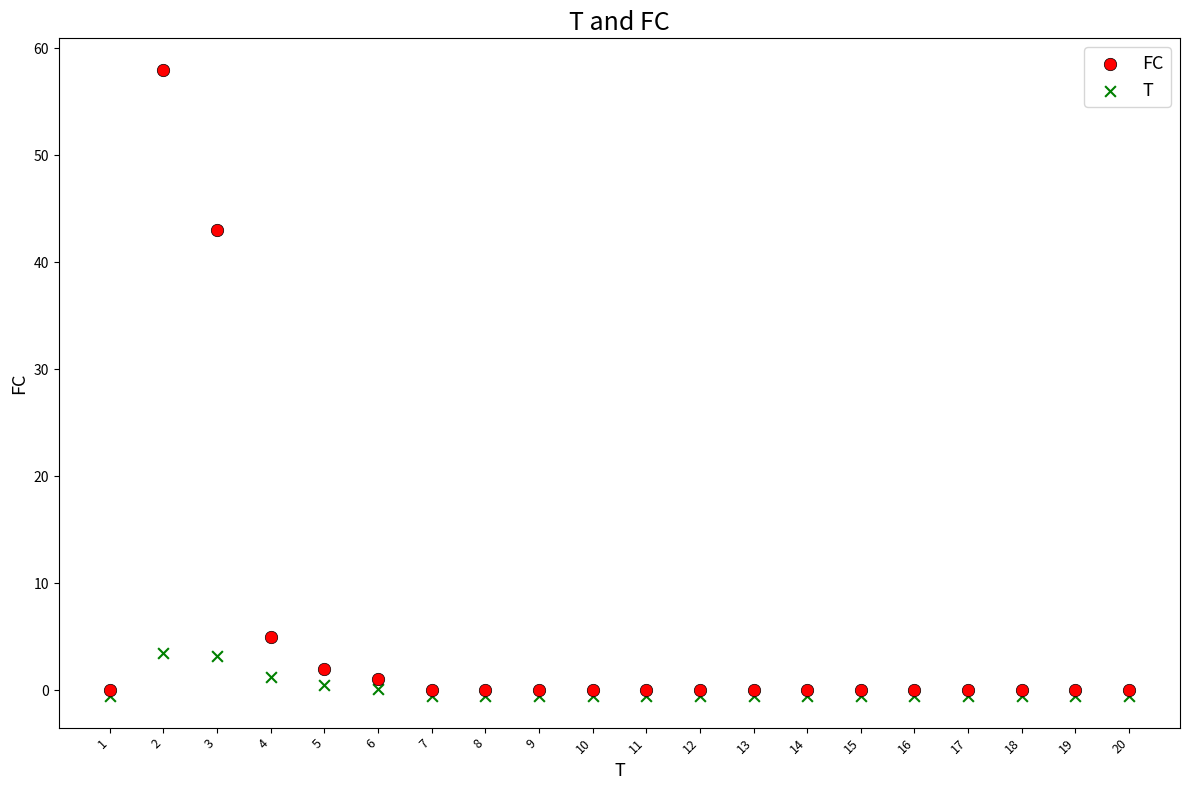

What are all the series names shown in the legend?

FC, T